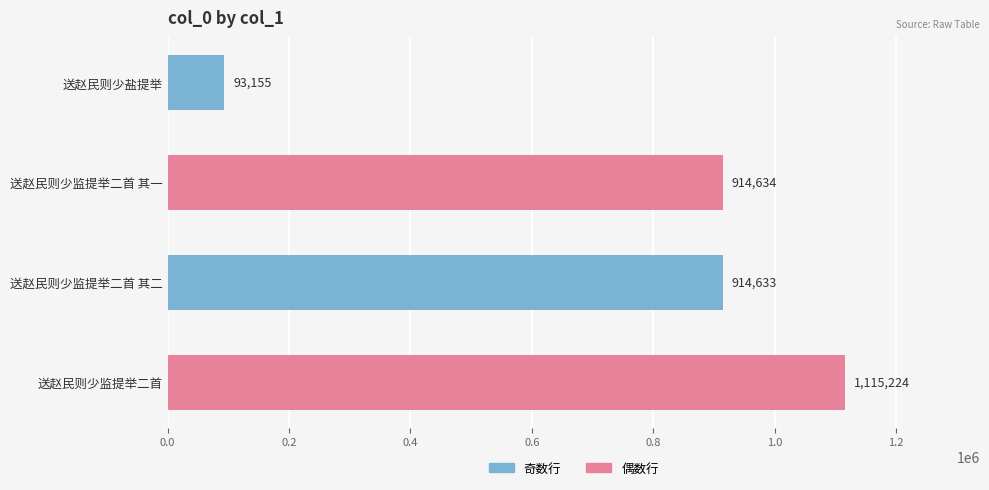

Which category has the highest value across all series?

送赵民则少监提举二首